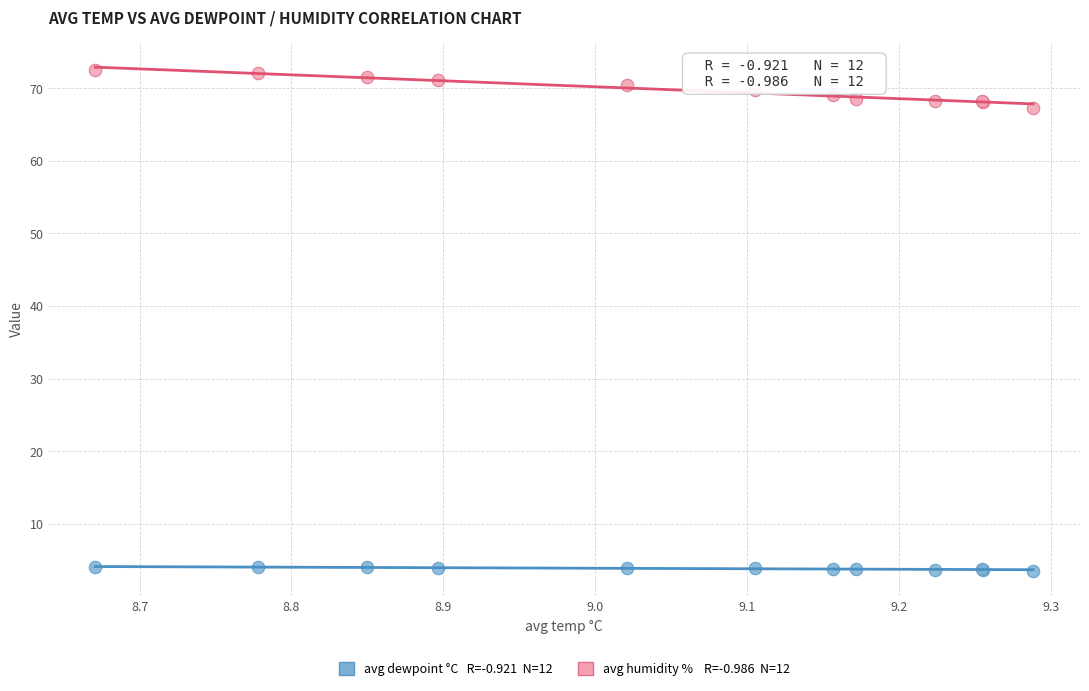

Across all series, what Y value is closest to 38?

67.3